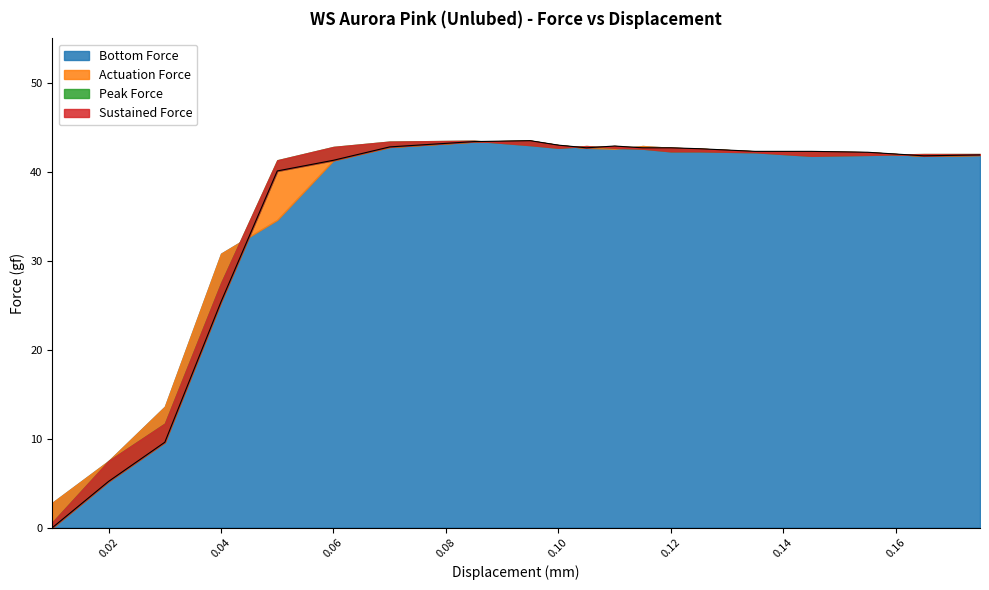

At which label does Bottom first exceed 42?

0.07